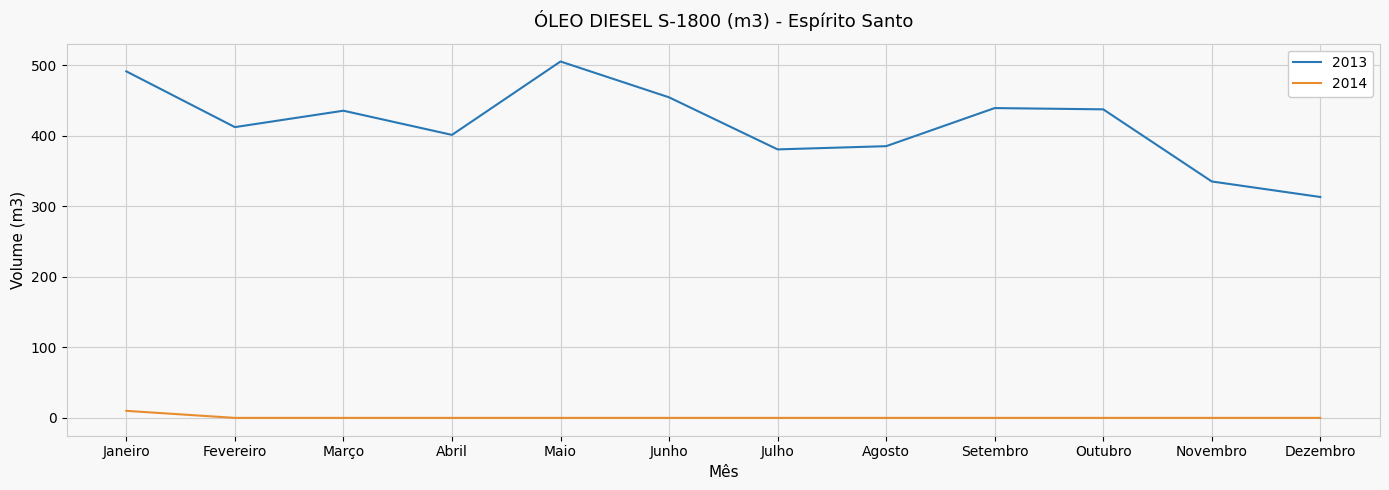

Which category has the highest value across all series?

Maio